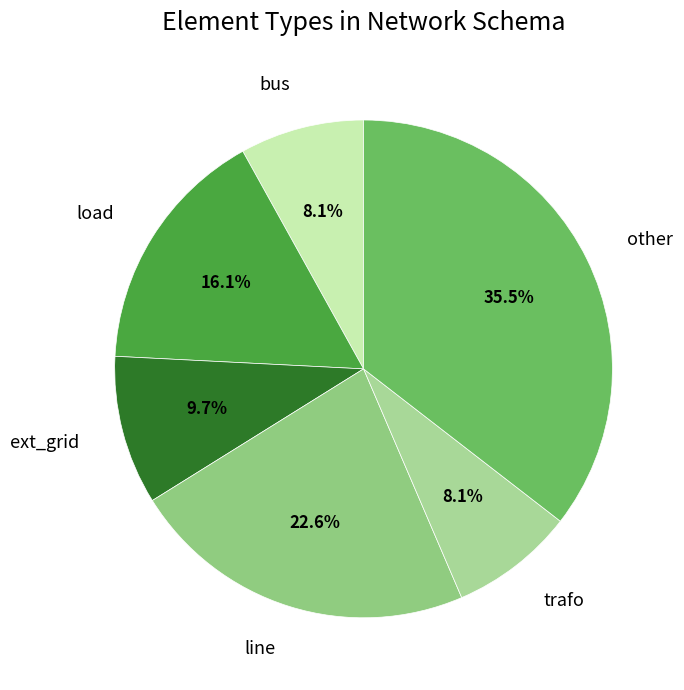

What is the ratio of the value at line to the value at load?

1.4